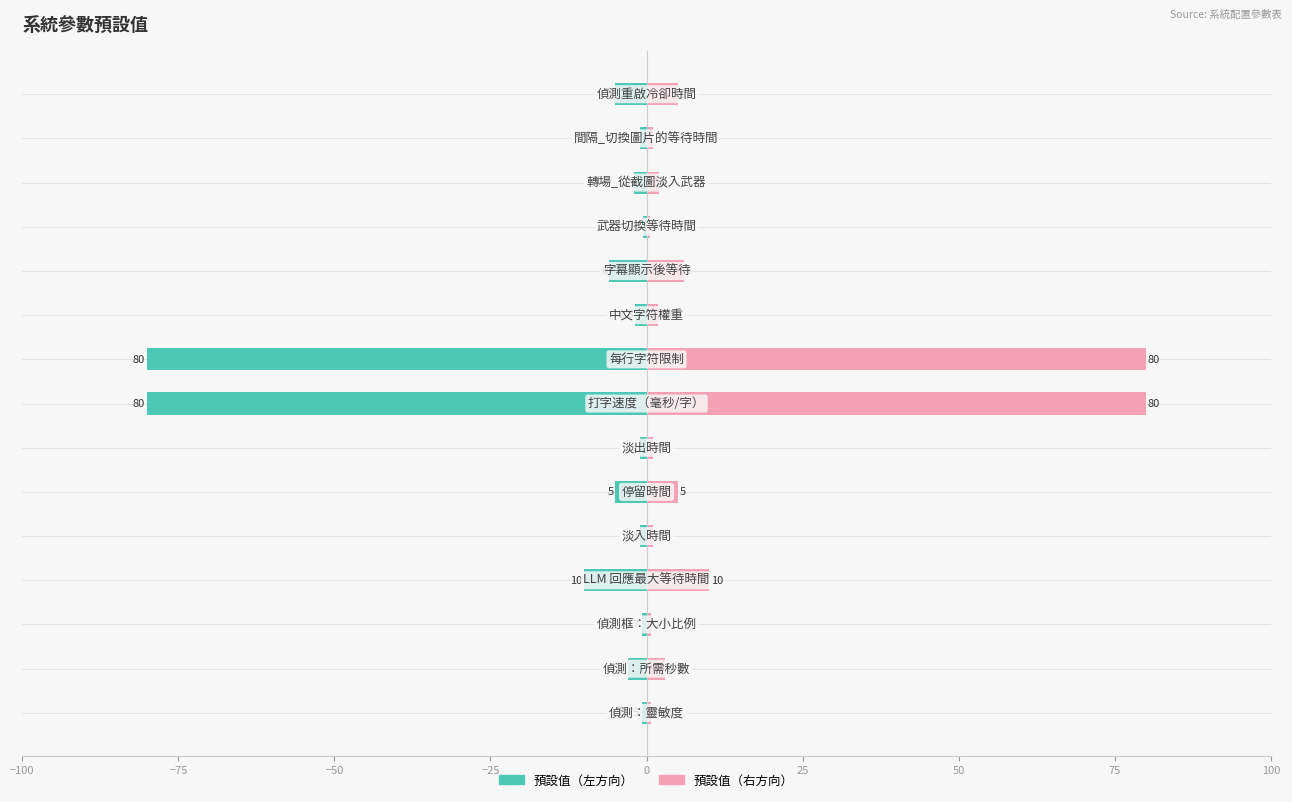

How many series are shown in this chart?

2